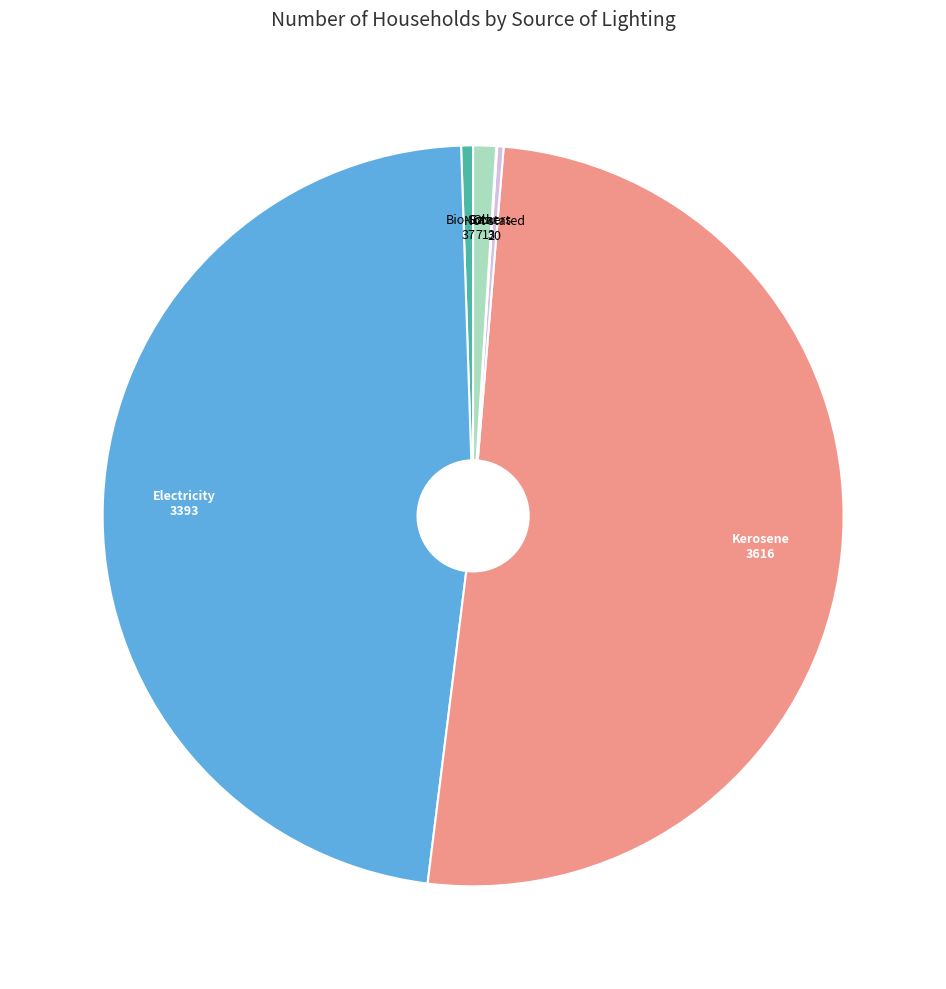

Does any single category account for the majority?

Yes